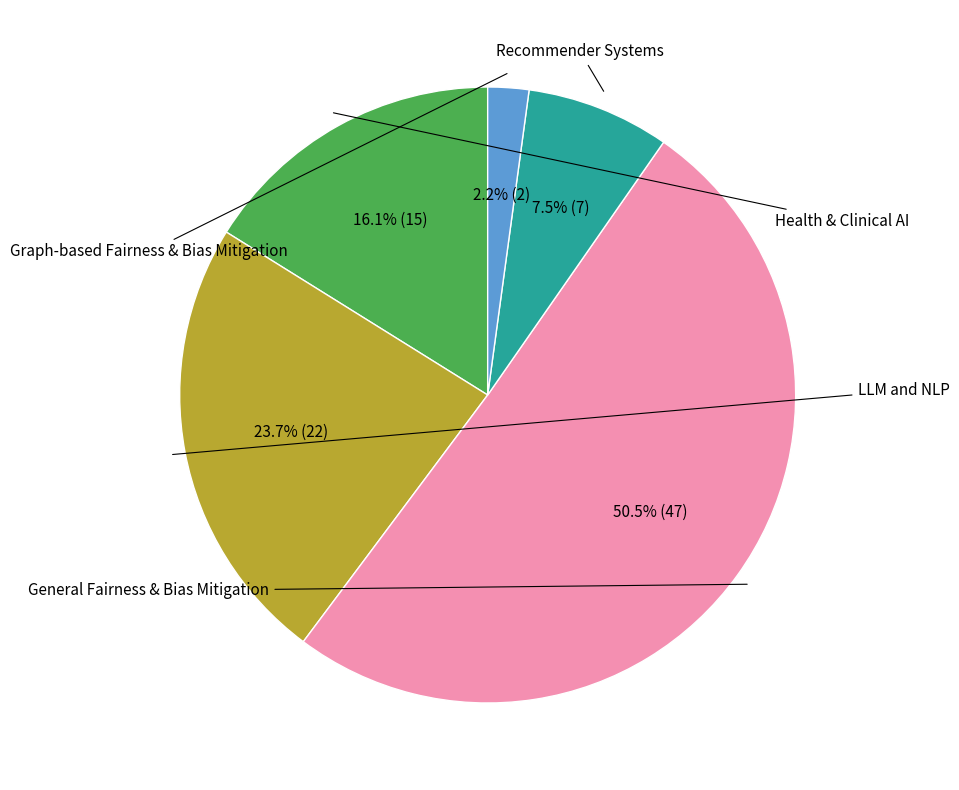

Is there any slice that represents more than half of the pie?

Yes